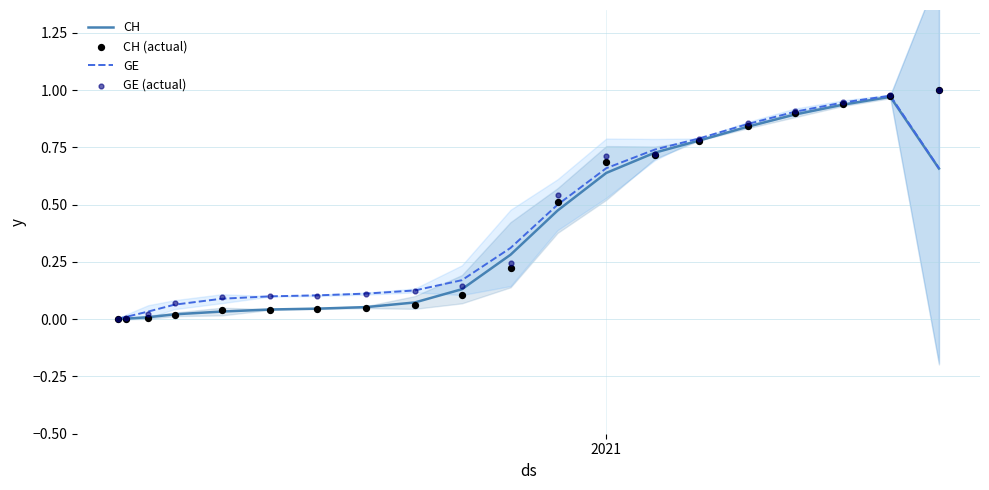

Which series has the widest spread of Y values?

CH (actual)